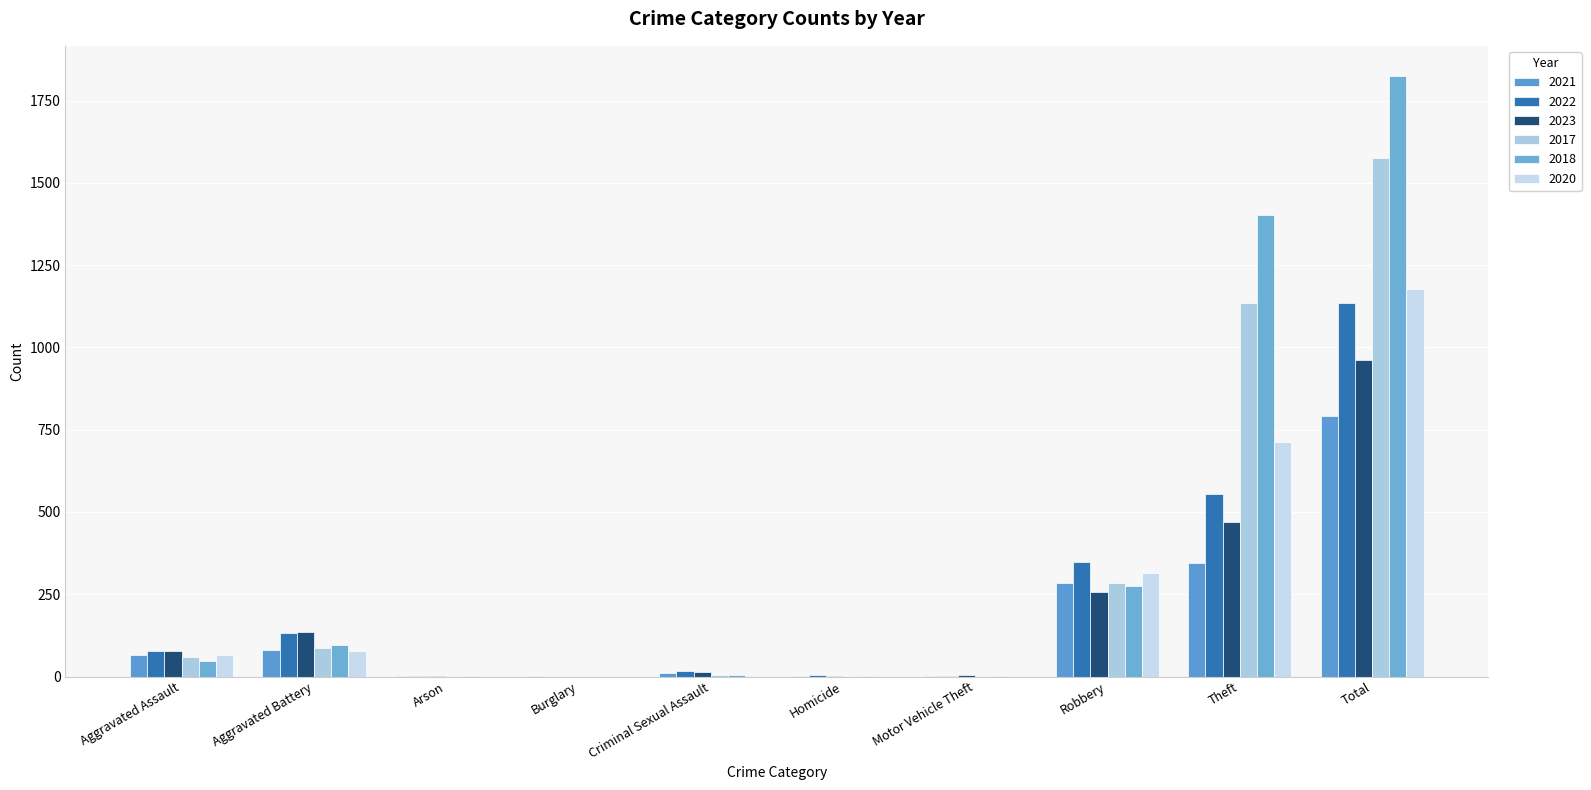

What is the average value of the 2017 series?

315